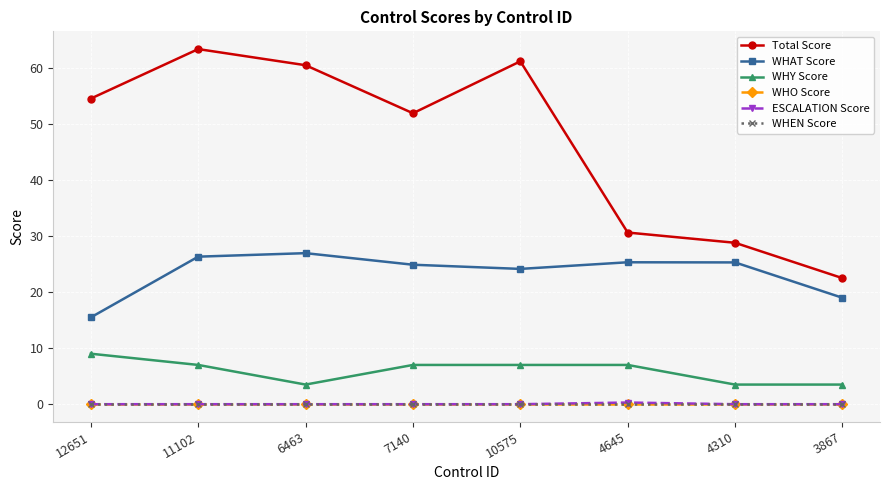

Reading left to right, extract all data points from this chart.

Total Score: 54.5	63.3	60.4	51.9	61.1	30.6	28.8	22.5
WHAT Score: 15.5	26.3	26.9	24.9	24.1	25.3	25.3	19.0
WHY Score: 9.0	7.0	3.5	7.0	7.0	7.0	3.5	3.5
WHO Score: 0.0	0.0	0.0	0.0	0.0	0.0	0.0	0.0
ESCALATION Score: 0.0	0.0	0.0	0.0	0.0	0.3	0.0	0.0
WHEN Score: 0.0	0.0	0.0	0.0	0.0	0.0	0.0	0.0